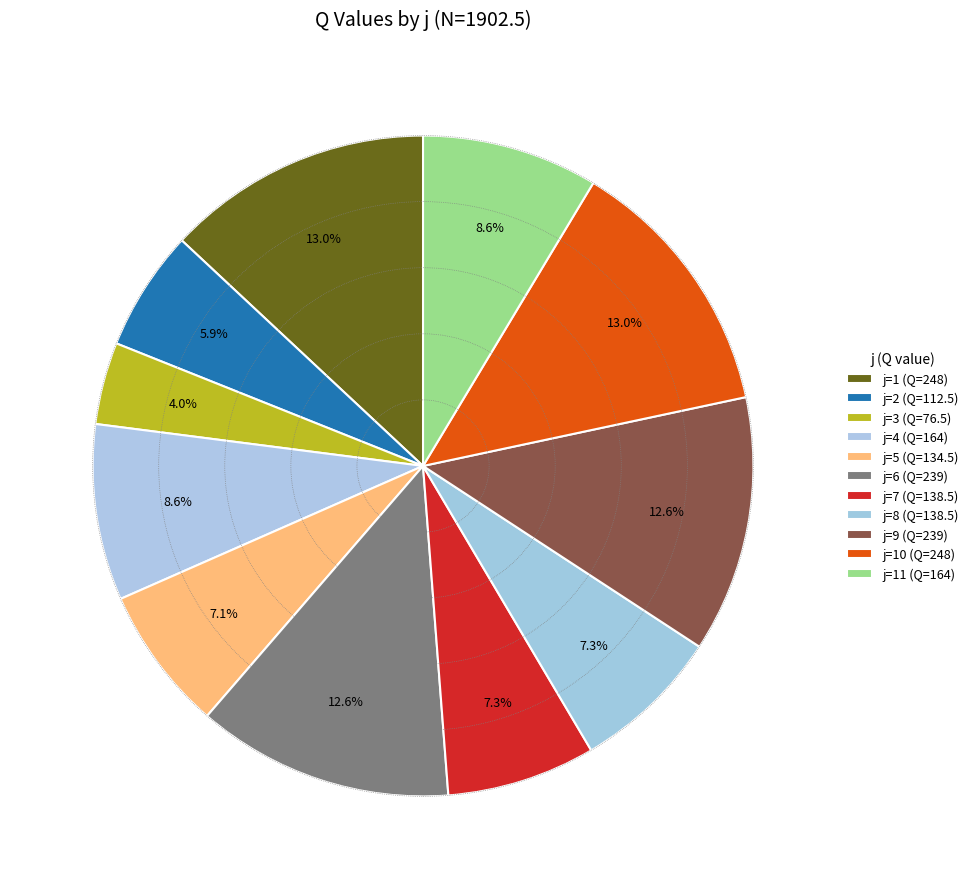

Is there any slice that represents more than half of the pie?

No